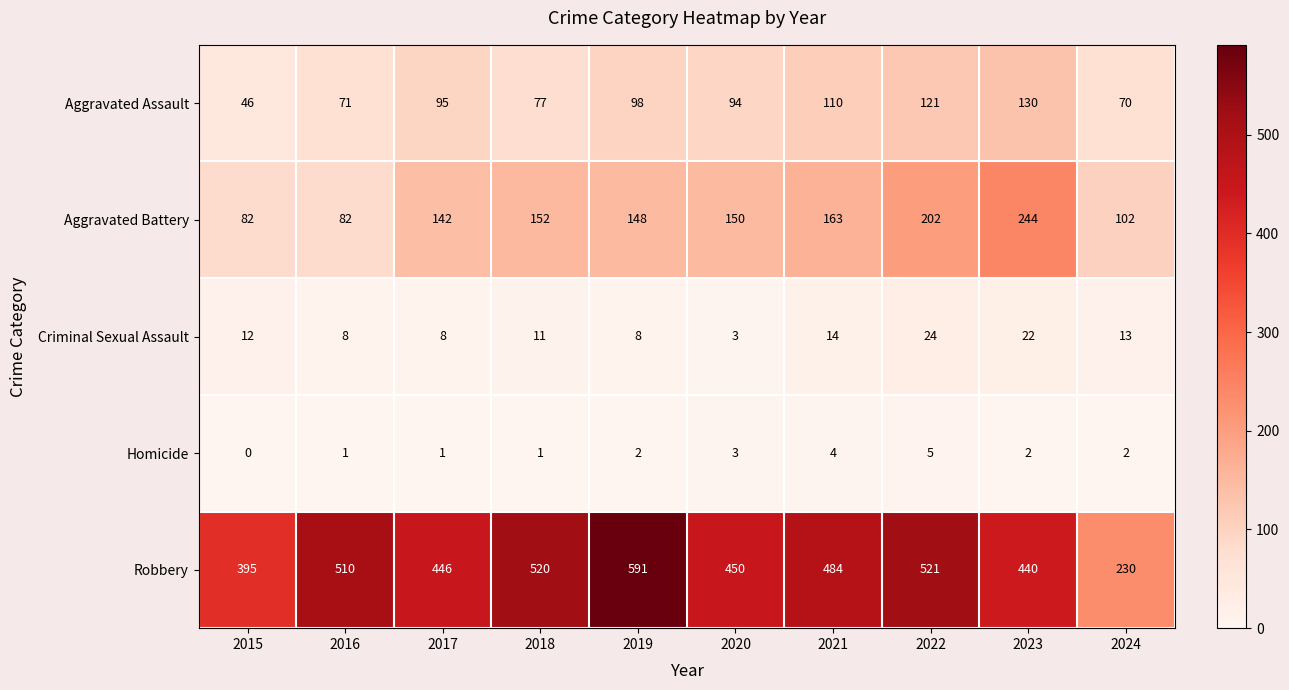

The value of Aggravated Battery at 2015 is 82. True or false?

True